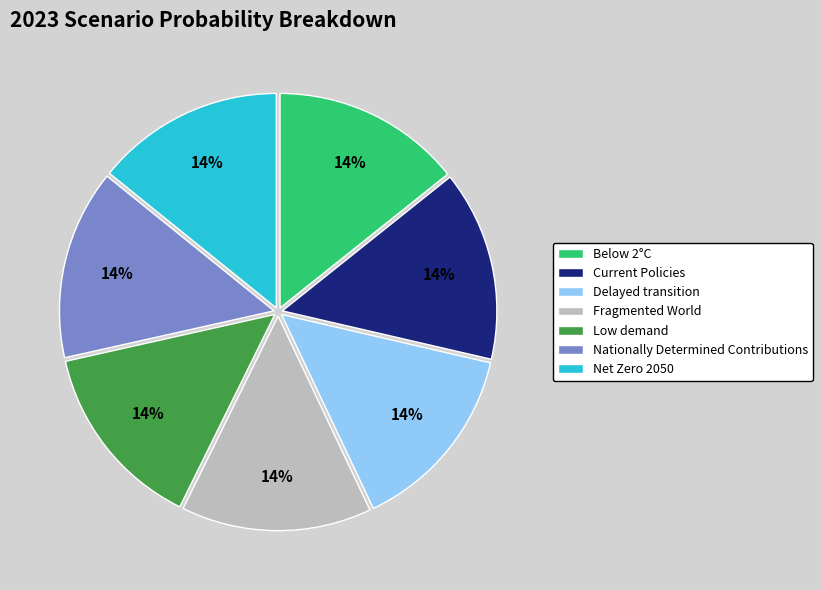

How many segments does this pie chart have?

7